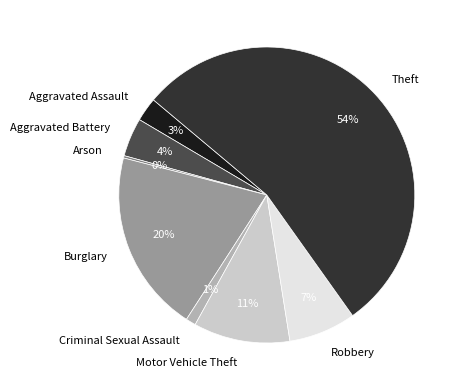

To the nearest percent, what is the difference between the Theft and Aggravated Assault slice percentages?

51%